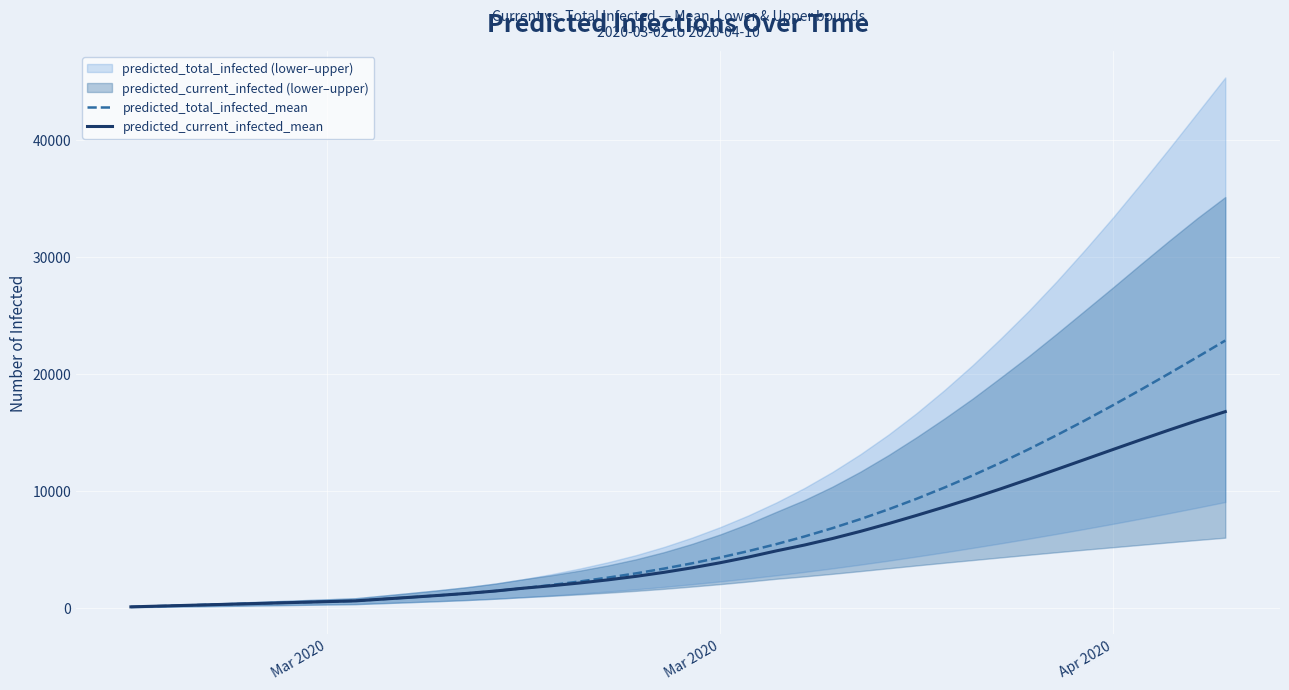

What is the spread (max minus min) of values at Apr 2020?

3789